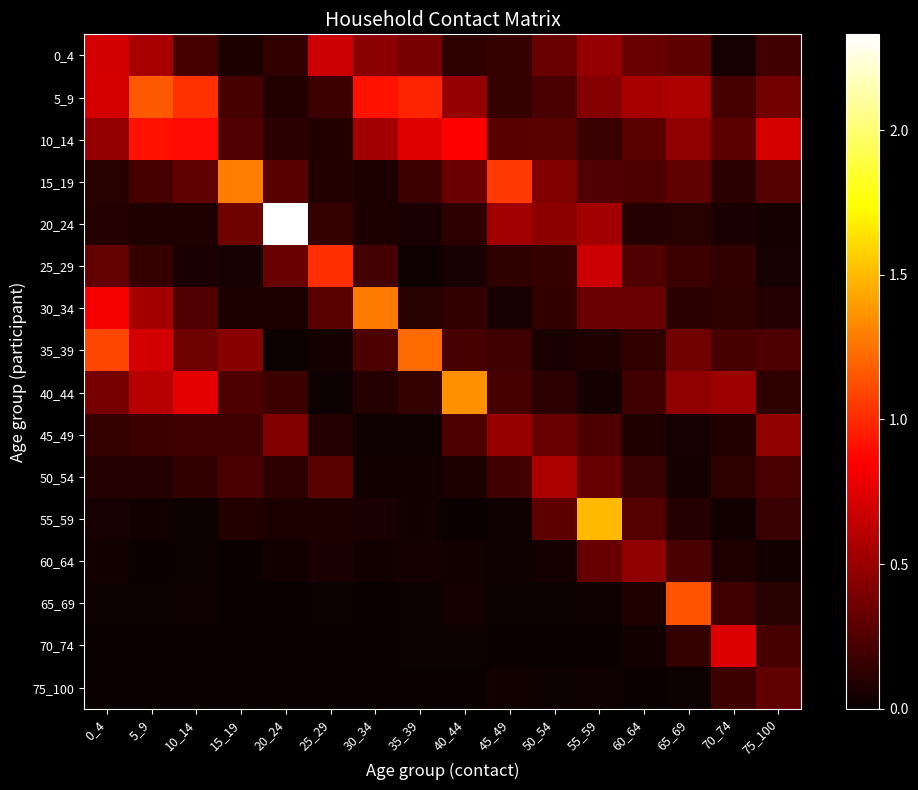

Is it true that 40_44 equals 0.0 at 55_59?

True